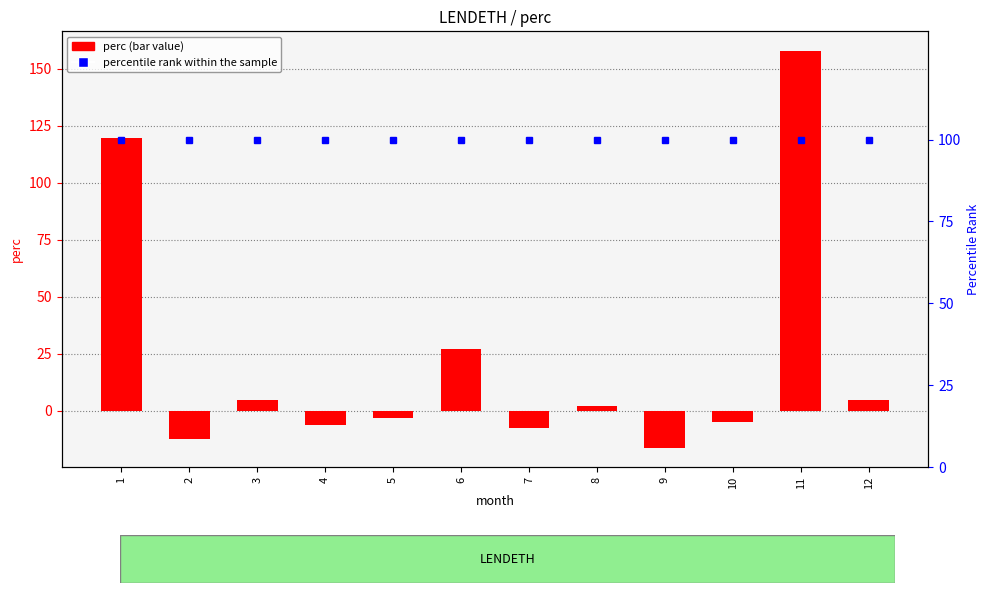

What is the lowest value of the percentile rank within the sample series?

100.0